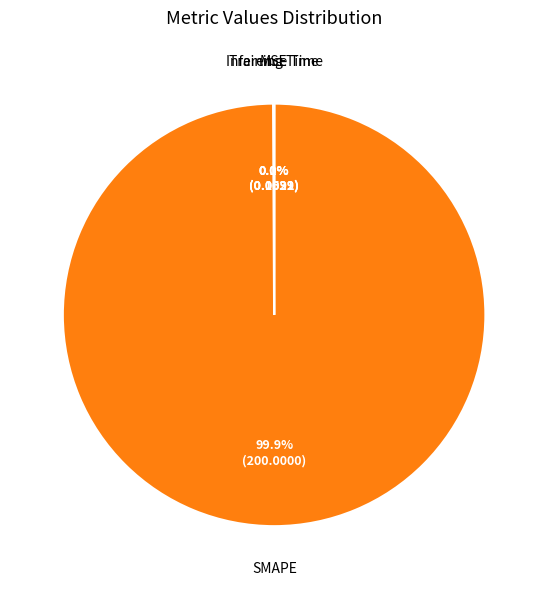

What is the largest slice in the pie chart?

SMAPE